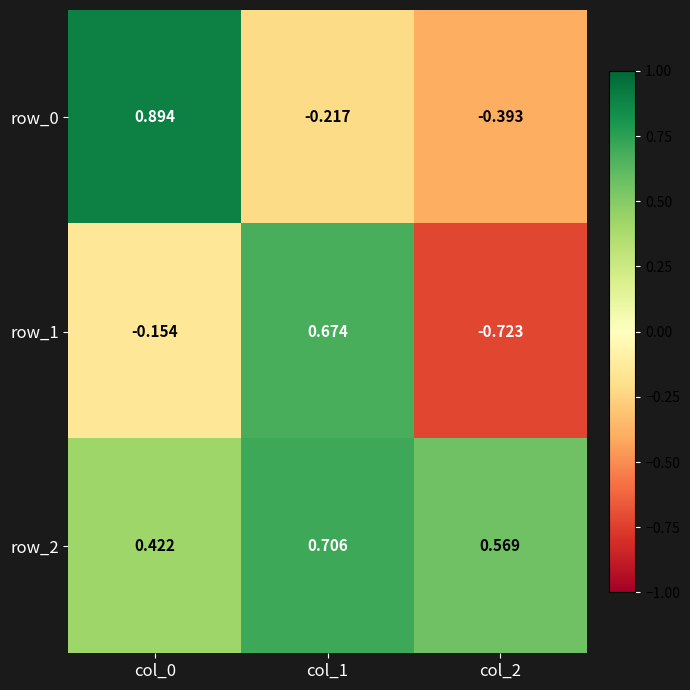

Is the value of row_1 at col_2 greater than the value of row_2 at col_1?

No